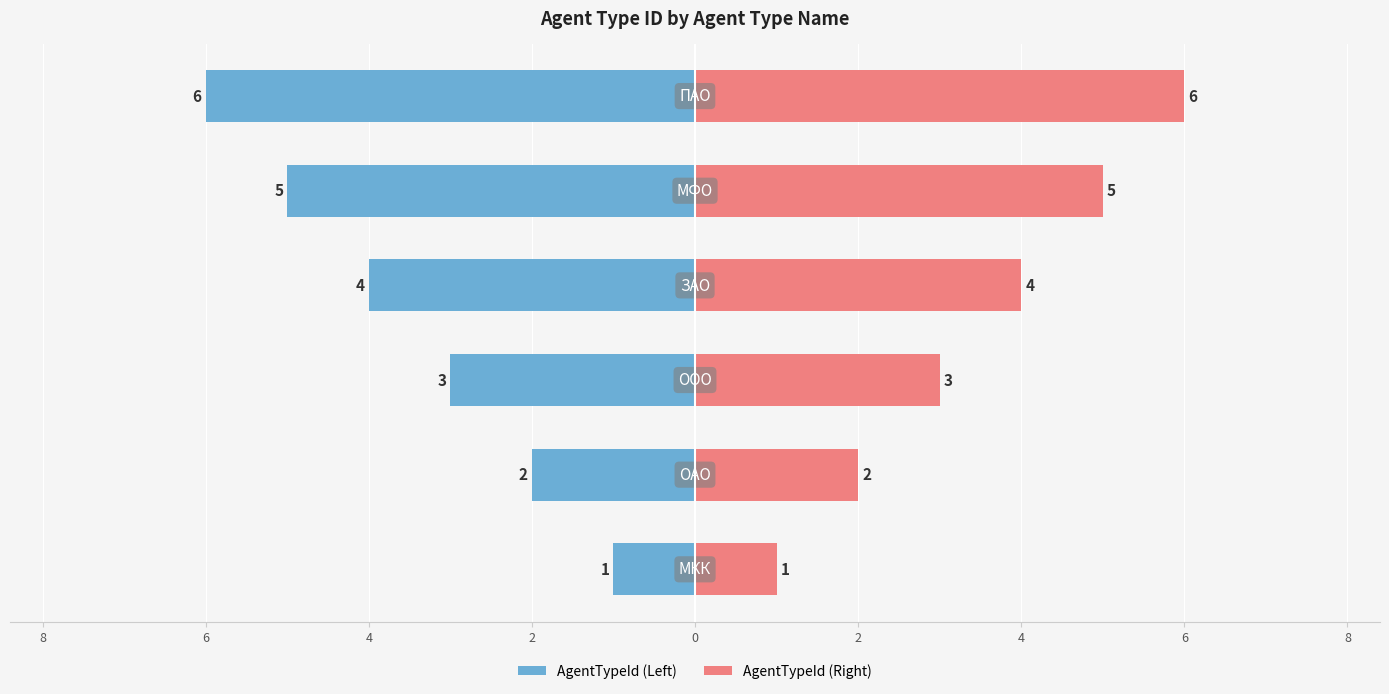

Which series has the largest total across all categories?

AgentTypeId (Right)